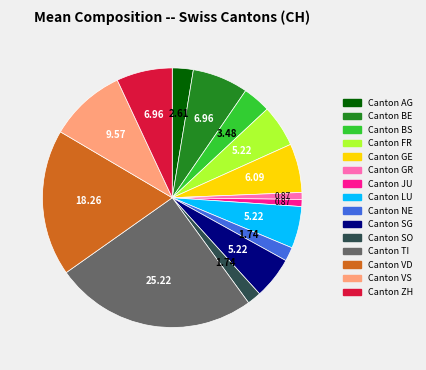

How many slices are in this pie chart?

15